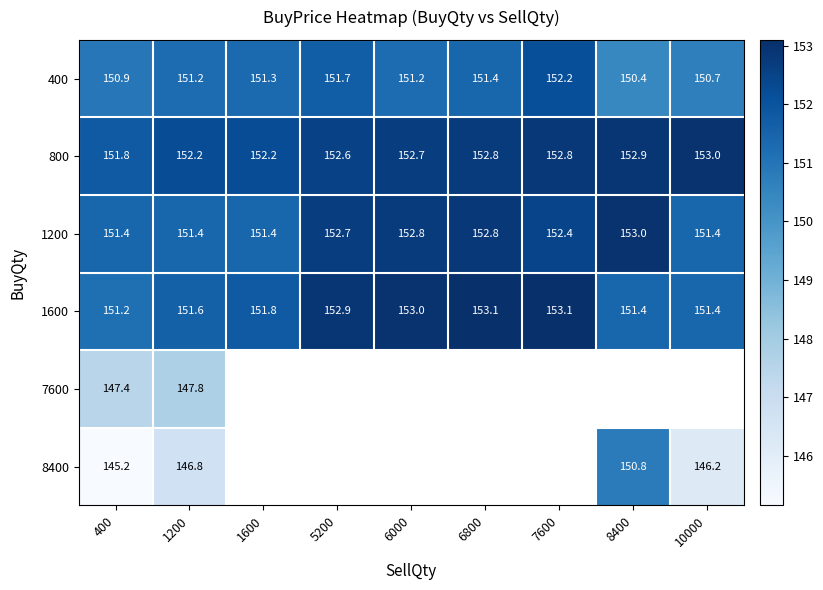

How many values in the 800 series are below 152?

1